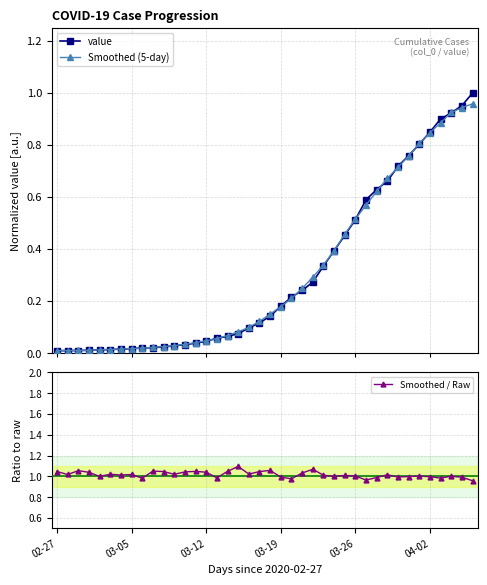

Does the chart display data point markers on the line(s)?

Yes